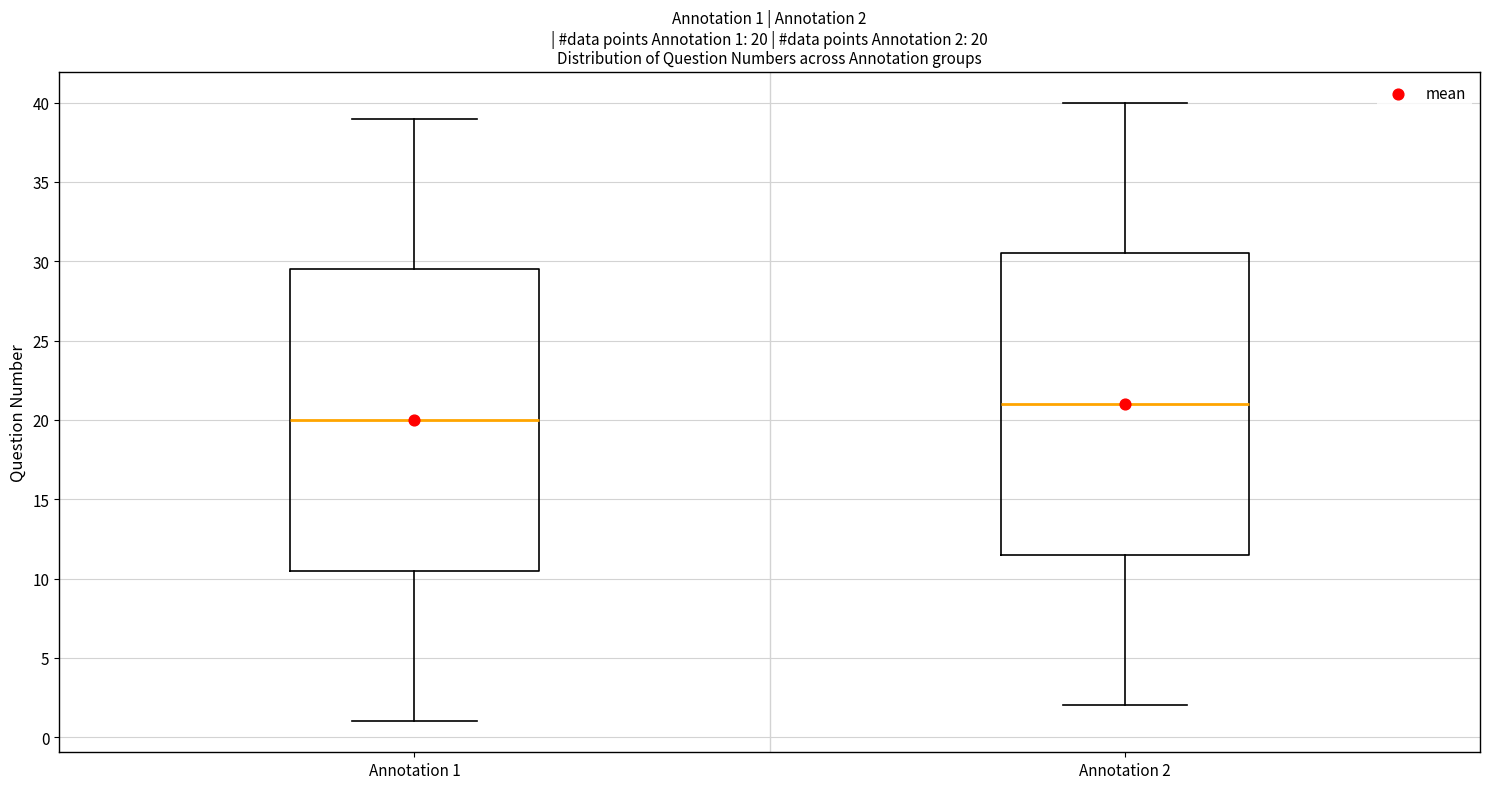

Which box has the lowest median line?

Annotation 1